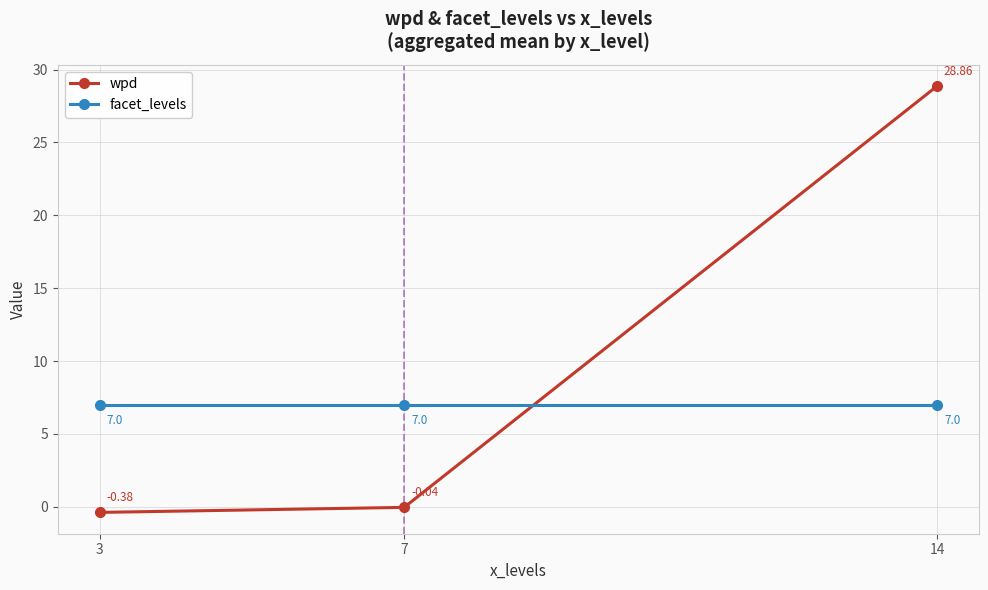

How many values in the wpd series exceed 0?

1